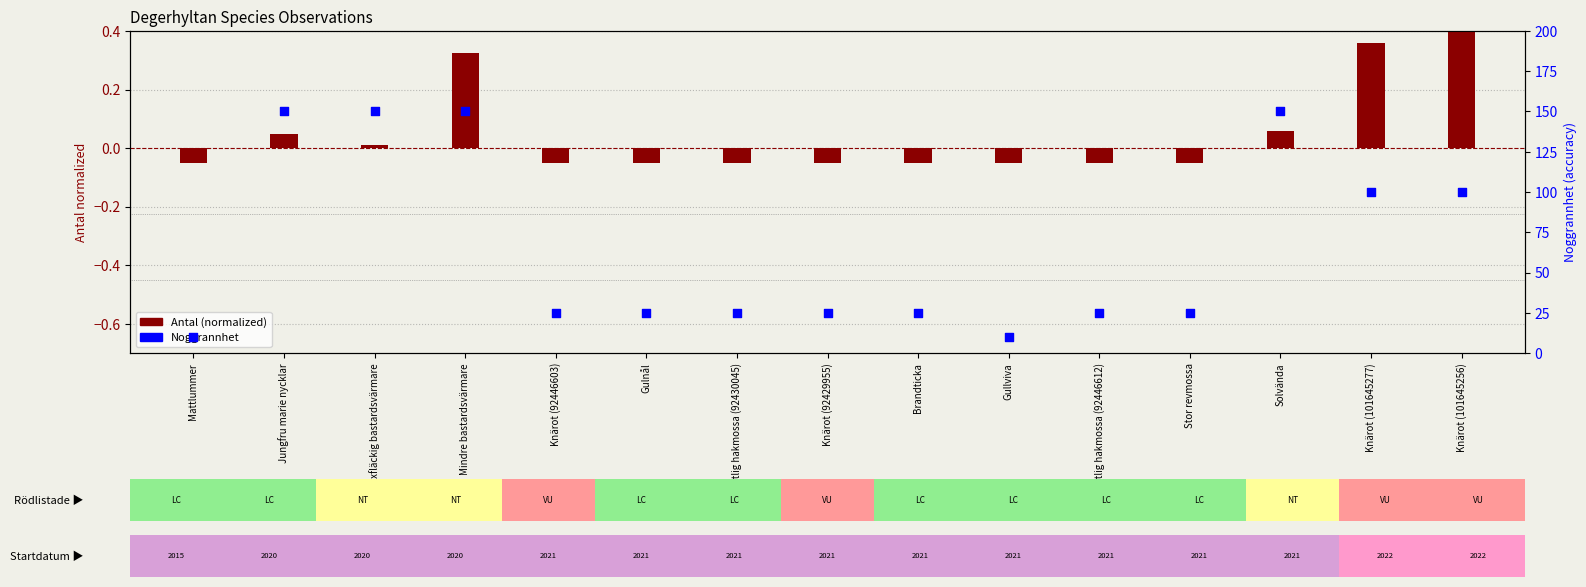

Is the value of Antal (normalized) at Brandticka greater than the value of Noggrannhet at Mindre bastardsvärmare?

No